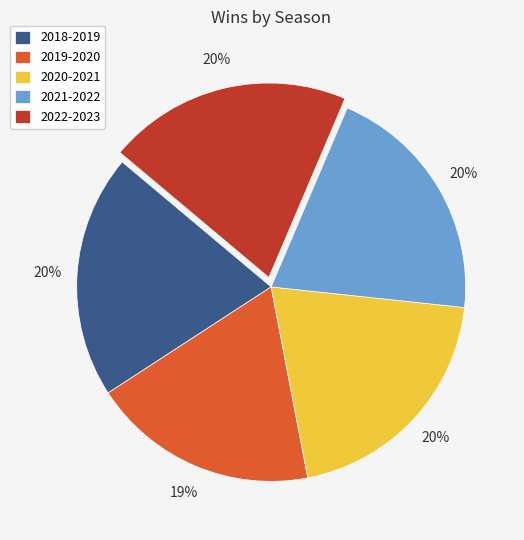

Count the number of slices in the pie.

5